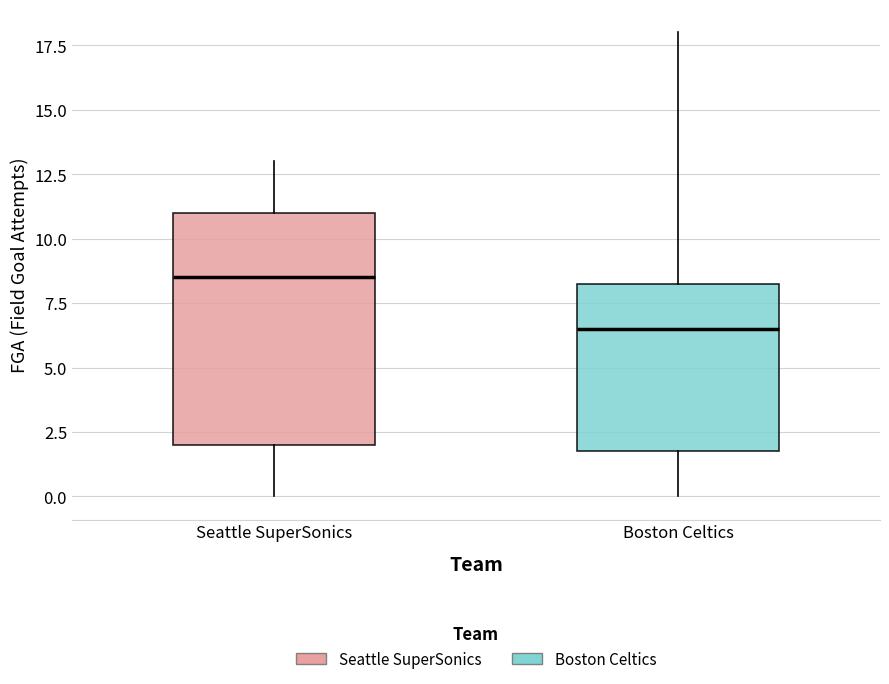

Comparing the boxes themselves (not the whiskers), which one is the tallest?

Seattle SuperSonics